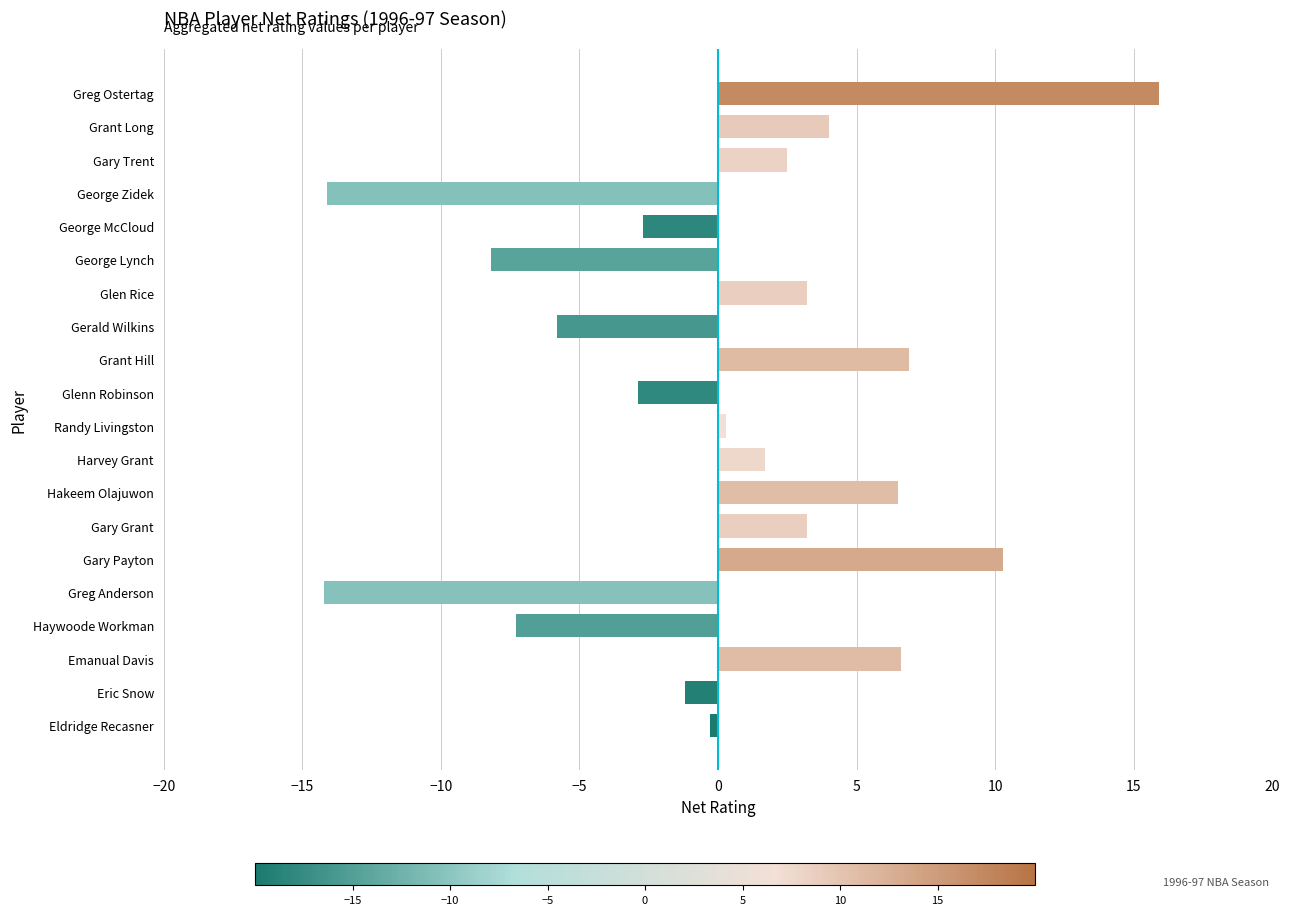

The value at George Zidek is -14.1. True or false?

True